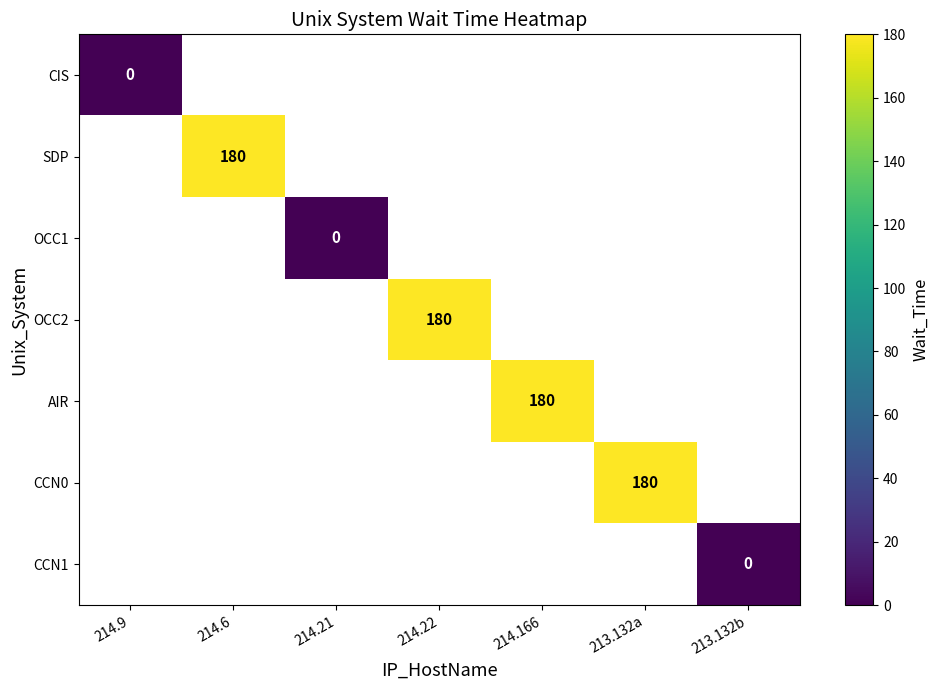

Which has a higher value, 214.9 or 214.6?

214.6